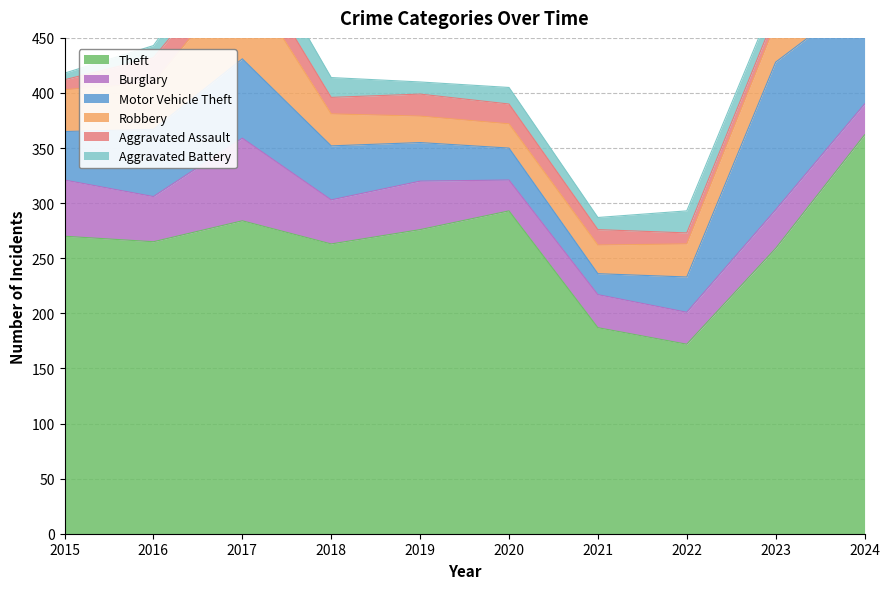

In Burglary, how many points are higher than both neighbors (excluding endpoints)?

4